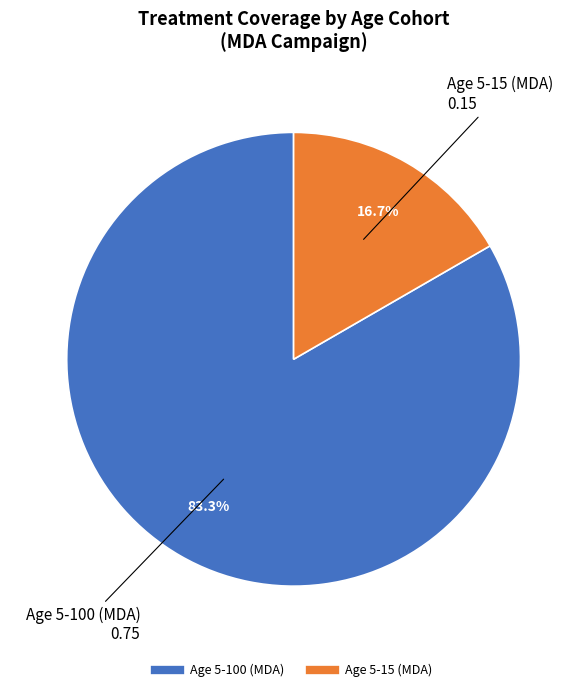

To the nearest percent, what percentage of the pie is Age 5-100 (MDA)?

83%